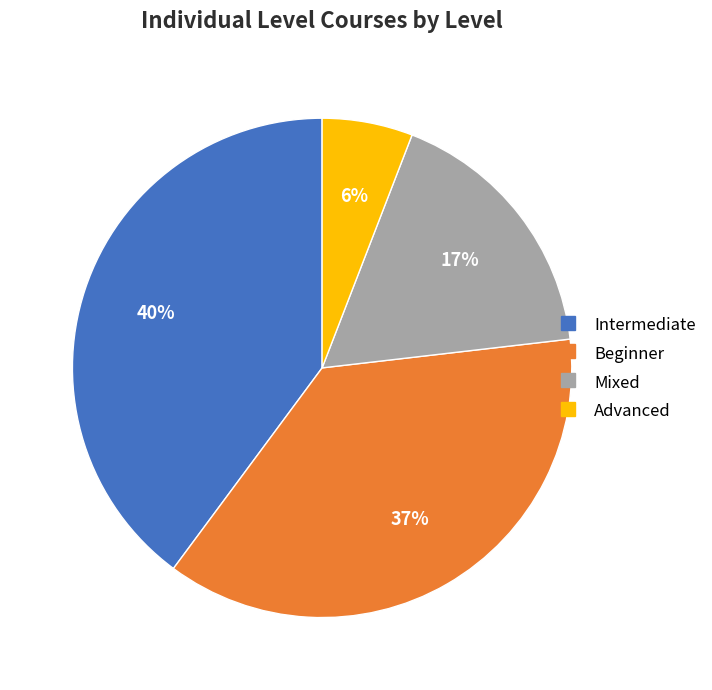

How many segments does this pie chart have?

4